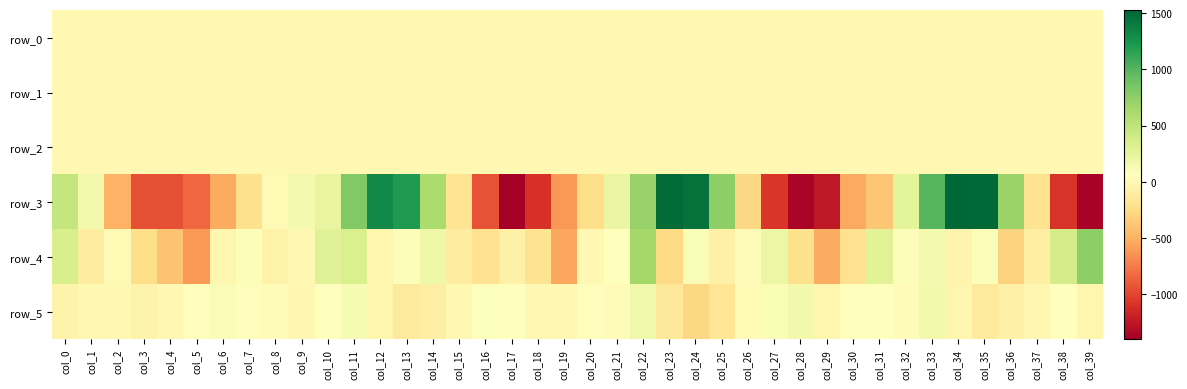

Is it true that row_3 equals -947.6 at col_4?

True